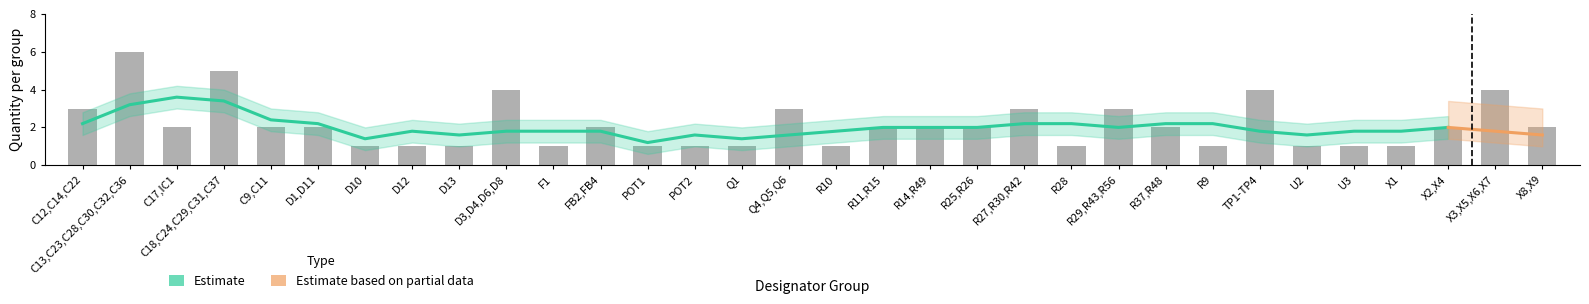

What position from the right is POT2?

19